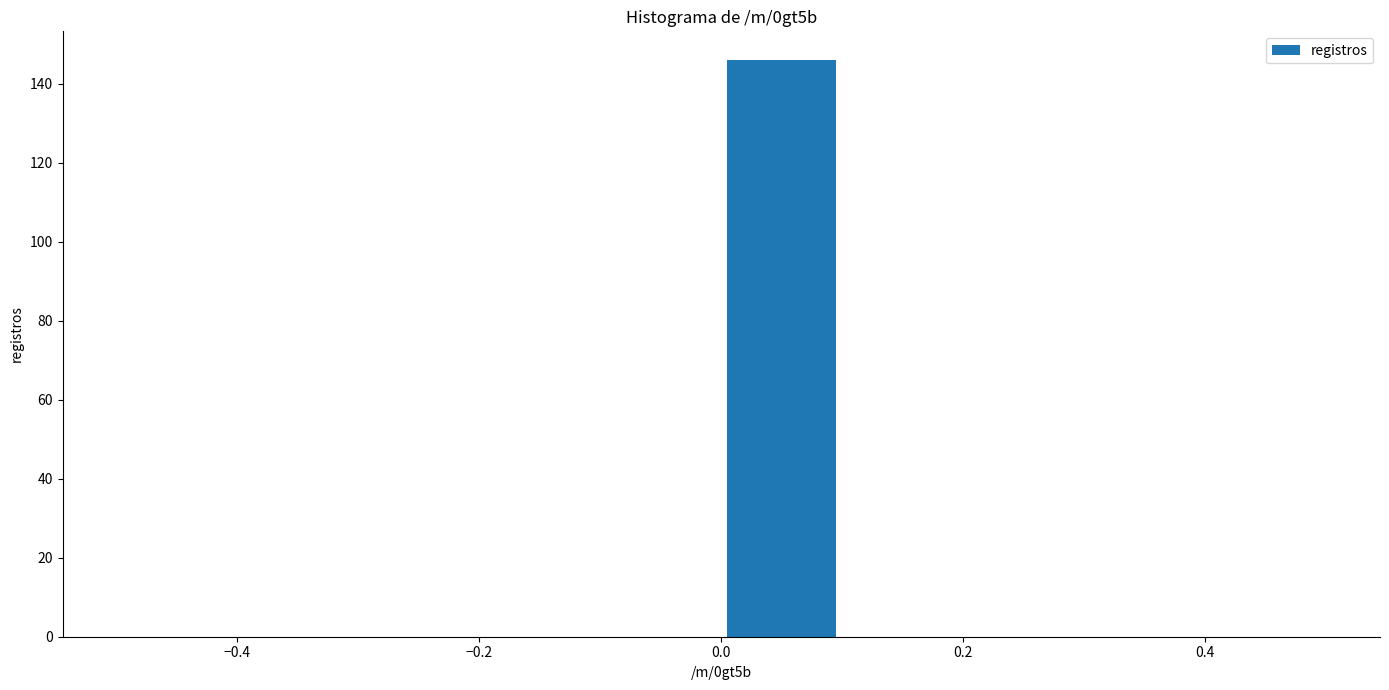

Reading left to right, list every bar in this chart as the range it spans on the x-axis followed by its height. The values are not printed on the chart, so give them approximately, as read against the axis.

-0.5 to -0.4: 0
-0.4 to -0.3: 0
-0.3 to -0.2: 0
-0.2 to -0.1: 0
-0.1 to 0.0: 0
0.0 to 0.1: 146
0.1 to 0.2: 0
0.2 to 0.3: 0
0.3 to 0.4: 0
0.4 to 0.5: 0